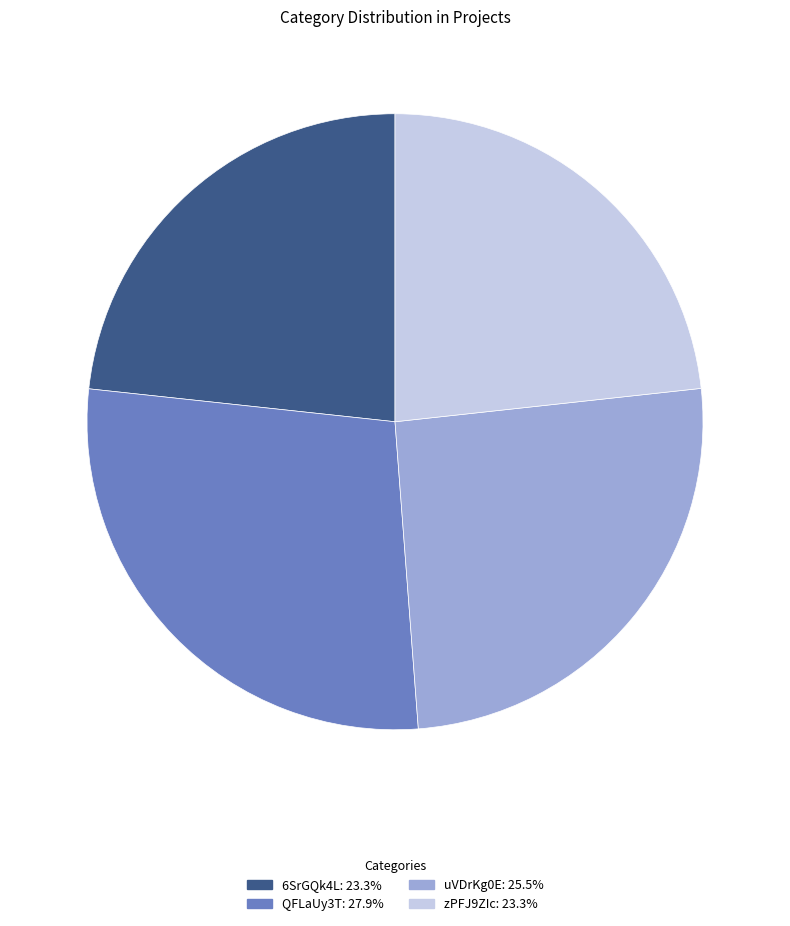

Do 6SrGQk4L: 23.3% and uVDrKg0E: 25.5% together represent more than half of the pie?

No